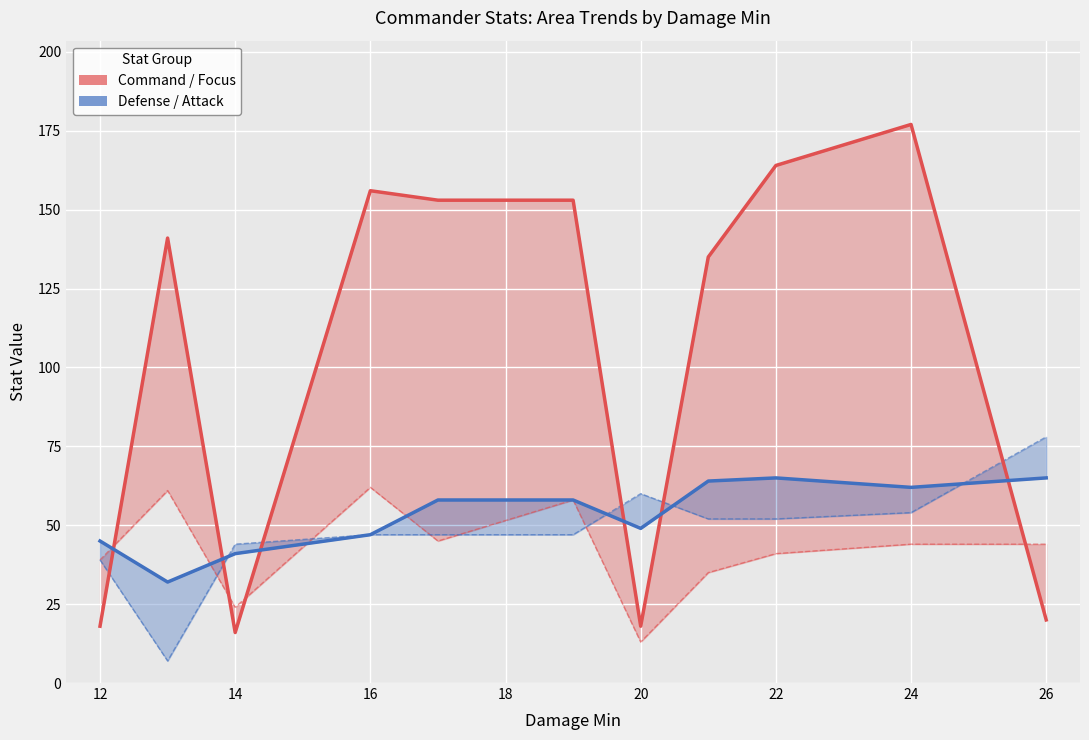

Which series has the largest total across all categories?

Command